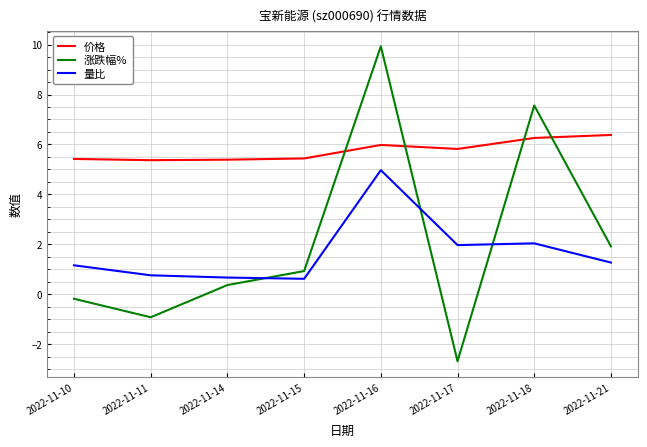

Between which two adjacent categories do 量比 and 涨跌幅% first intersect?

2022-11-14 and 2022-11-15